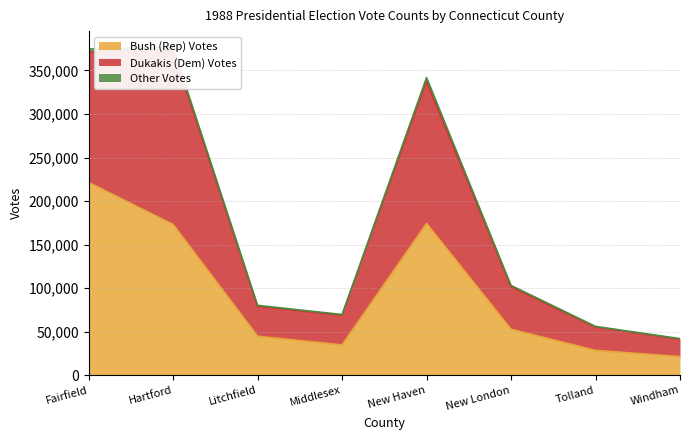

The Bush (Rep) Votes series shows 173031 at Hartford. True or false?

True